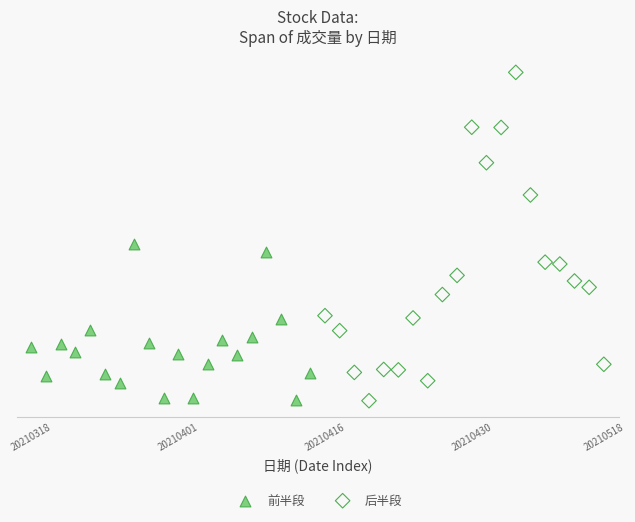

Which series has the largest Y range (max minus min)?

后半段